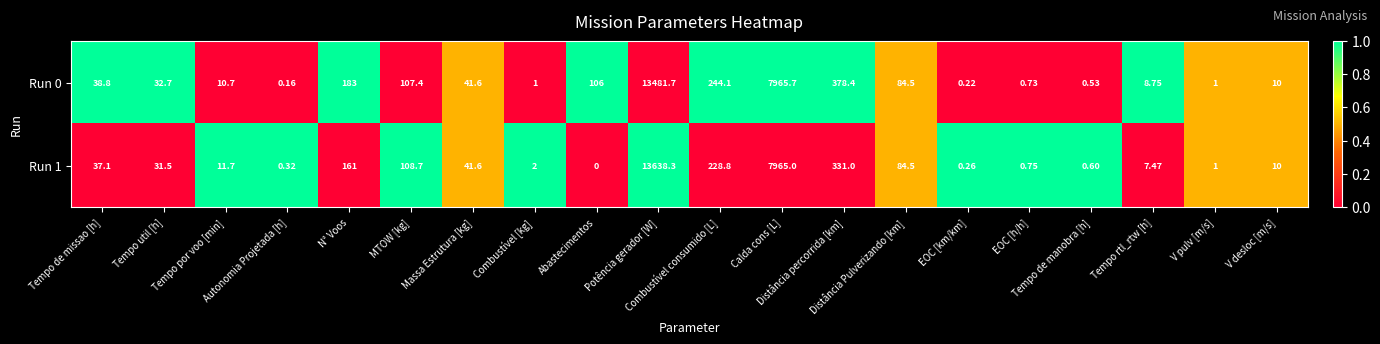

How many distinct data groups are displayed?

2